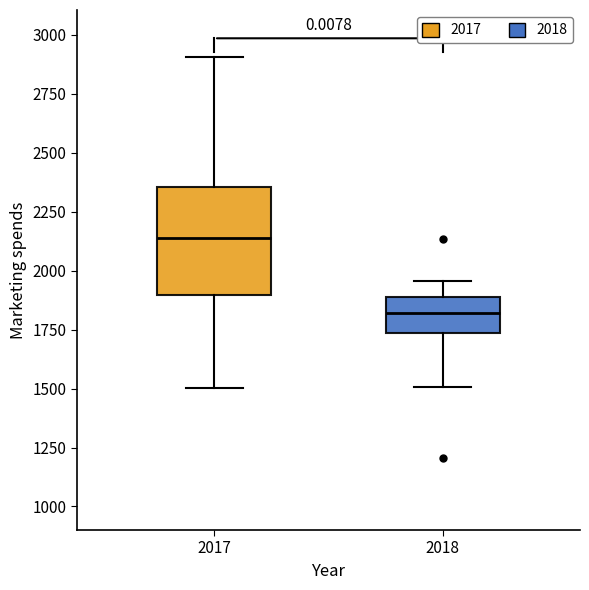

Reading left to right, read every box against the y-axis: the position of its median line, the range the box covers, and the ends of its whiskers. The values are not printed on the chart, so give them approximately, as read against the axis.

2017: median 2150, box 1900 to 2350, whiskers 1500 to 2900
2018: median 1800, box 1750 to 1900, whiskers 1500 to 1950